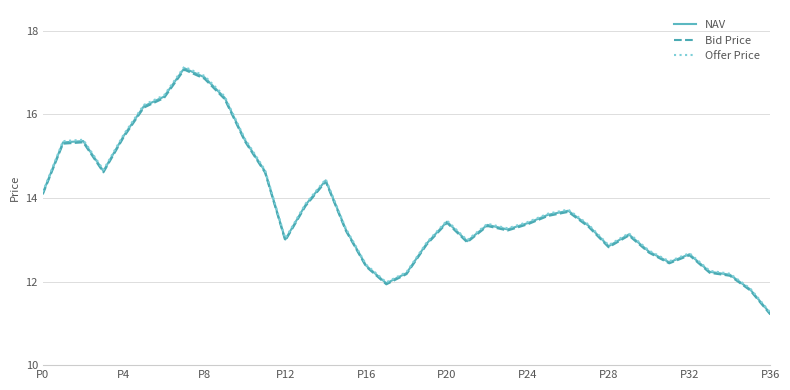

What are all the series names shown in the legend?

NAV, Bid Price, Offer Price